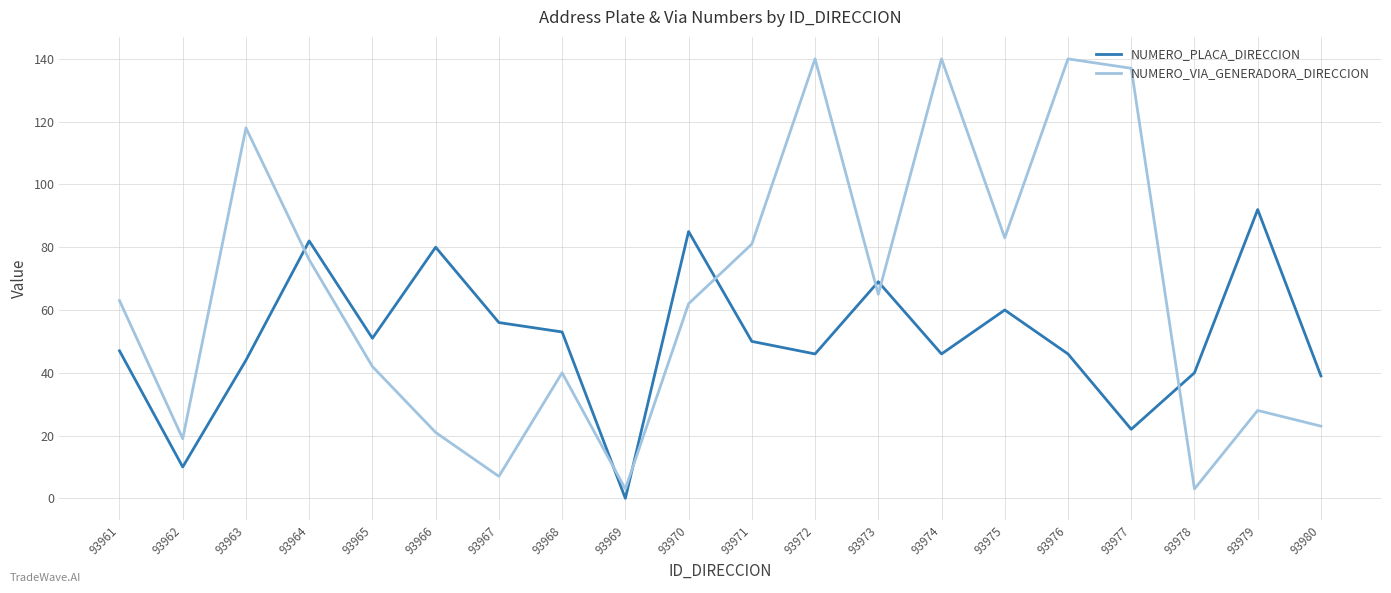

What is the difference between the maximum and minimum values in the NUMERO_VIA_GENERADORA_DIRECCION series?

137